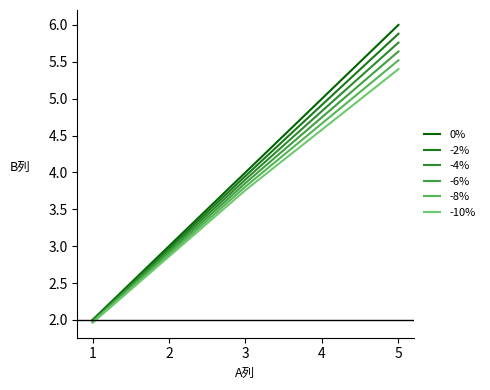

How many -6% values are between 1 and 5?

2